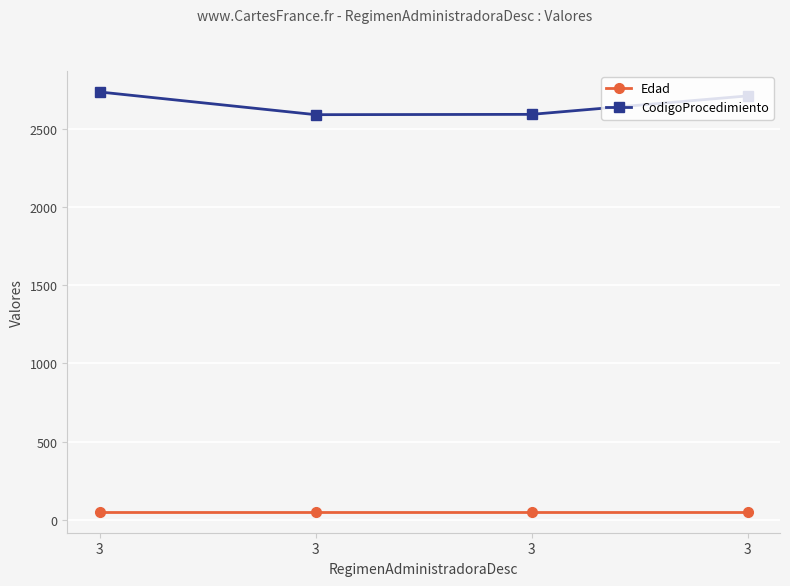

Which series has the largest total across all categories?

CodigoProcedimiento